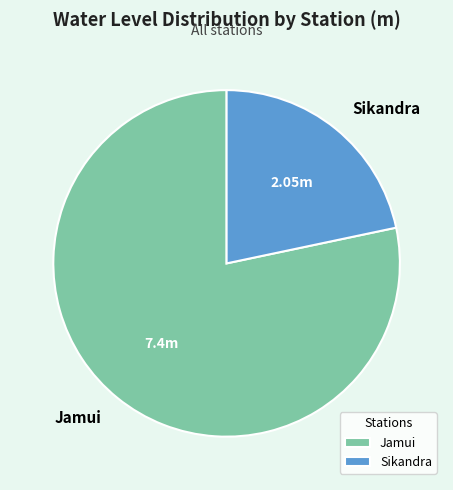

Count the number of slices in the pie.

2